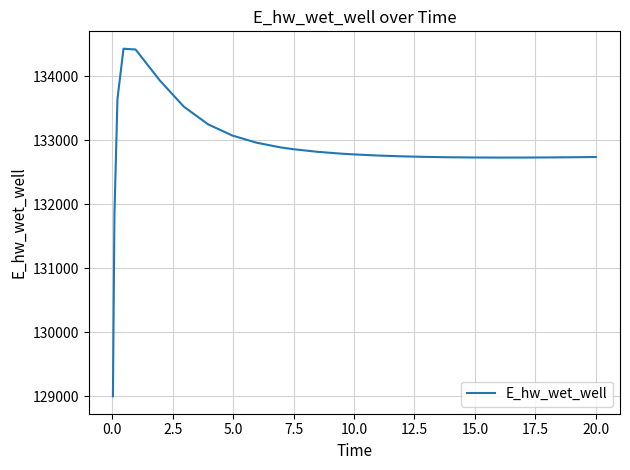

What is the difference between the maximum and minimum values?

5433.0